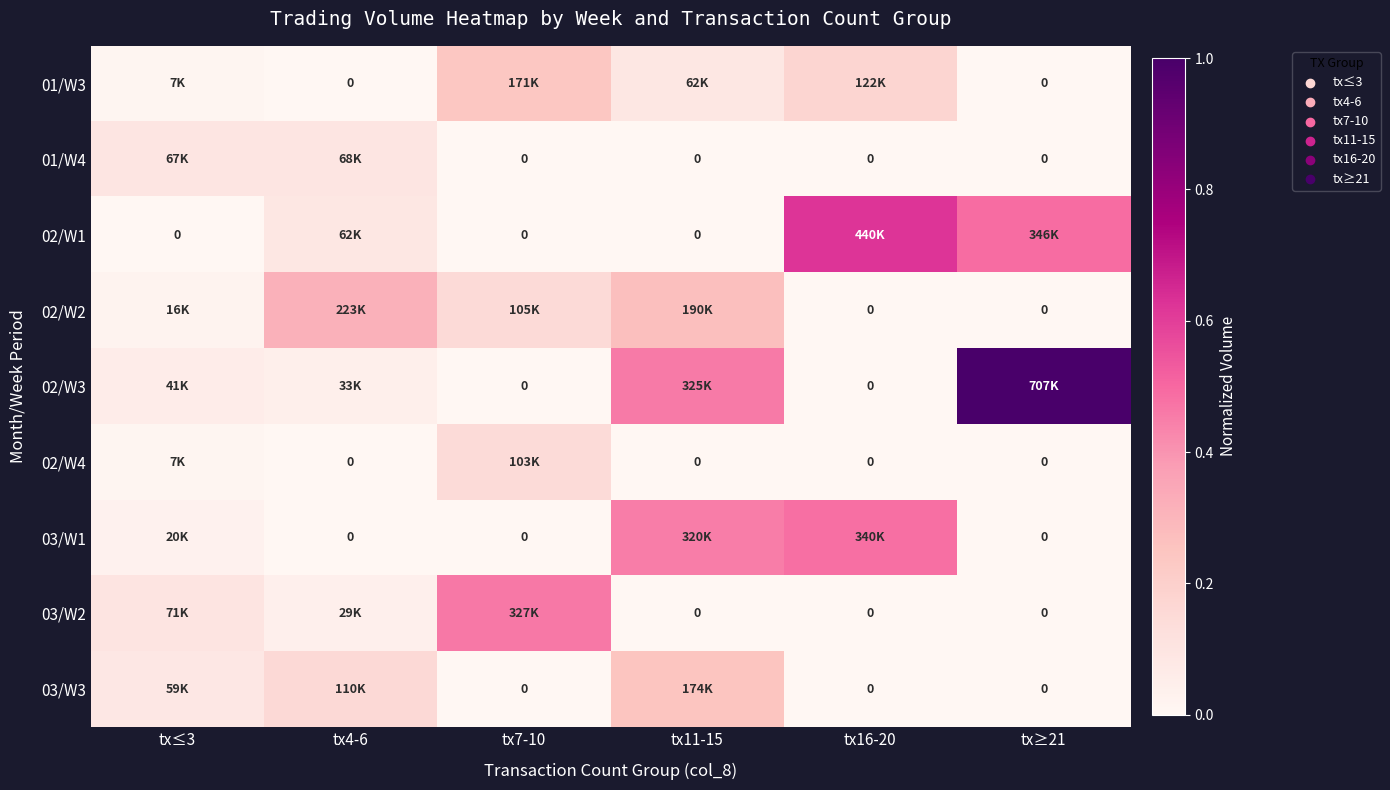

What is the maximum value for 01/W4?

0.1